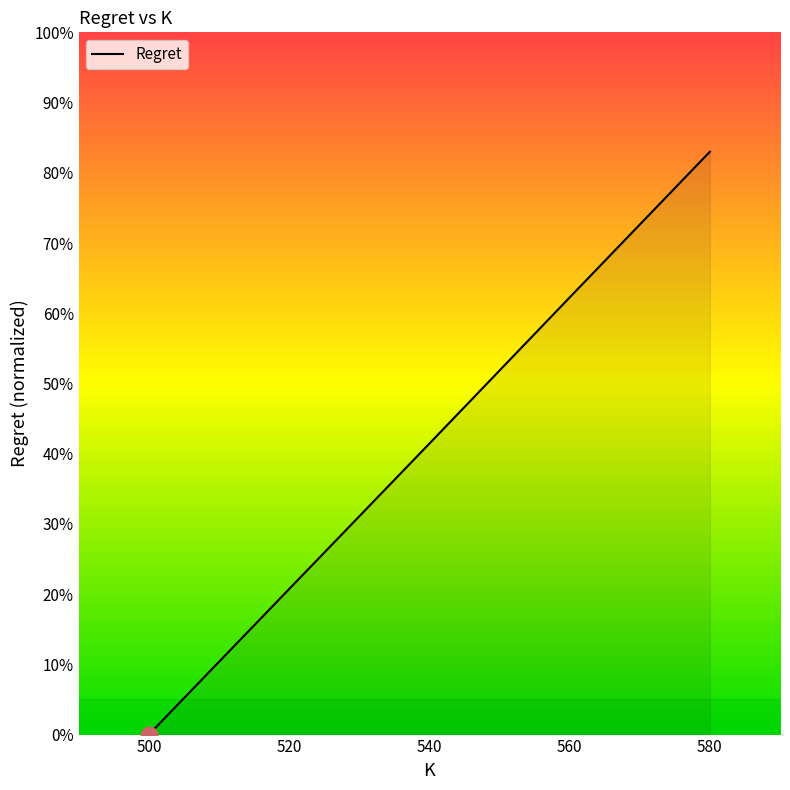

List the labels in order of value, smallest first.

500, 520, 540, 560, 580